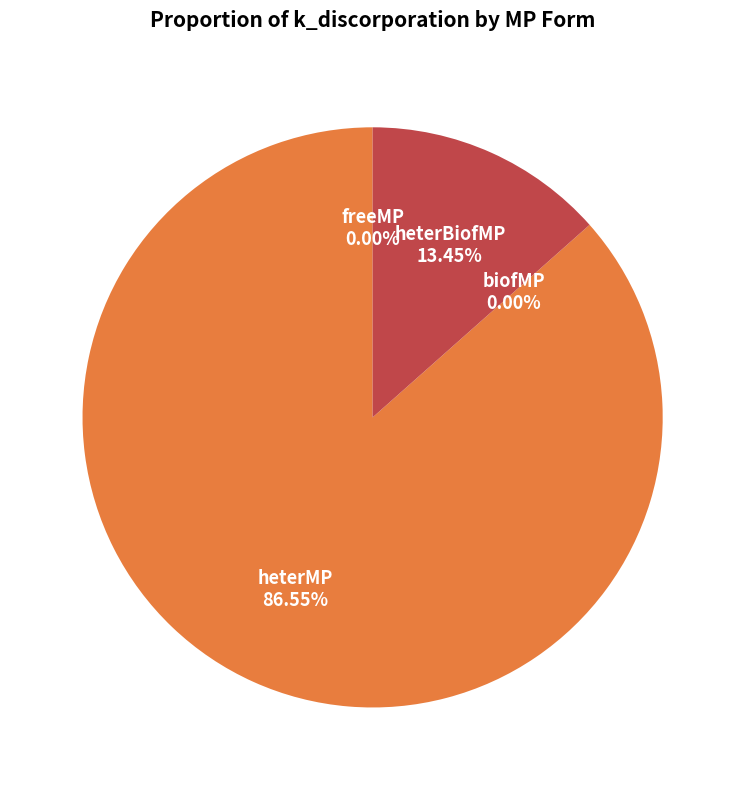

To the nearest percent, what is the difference between the largest and smallest slice percentages?

87%